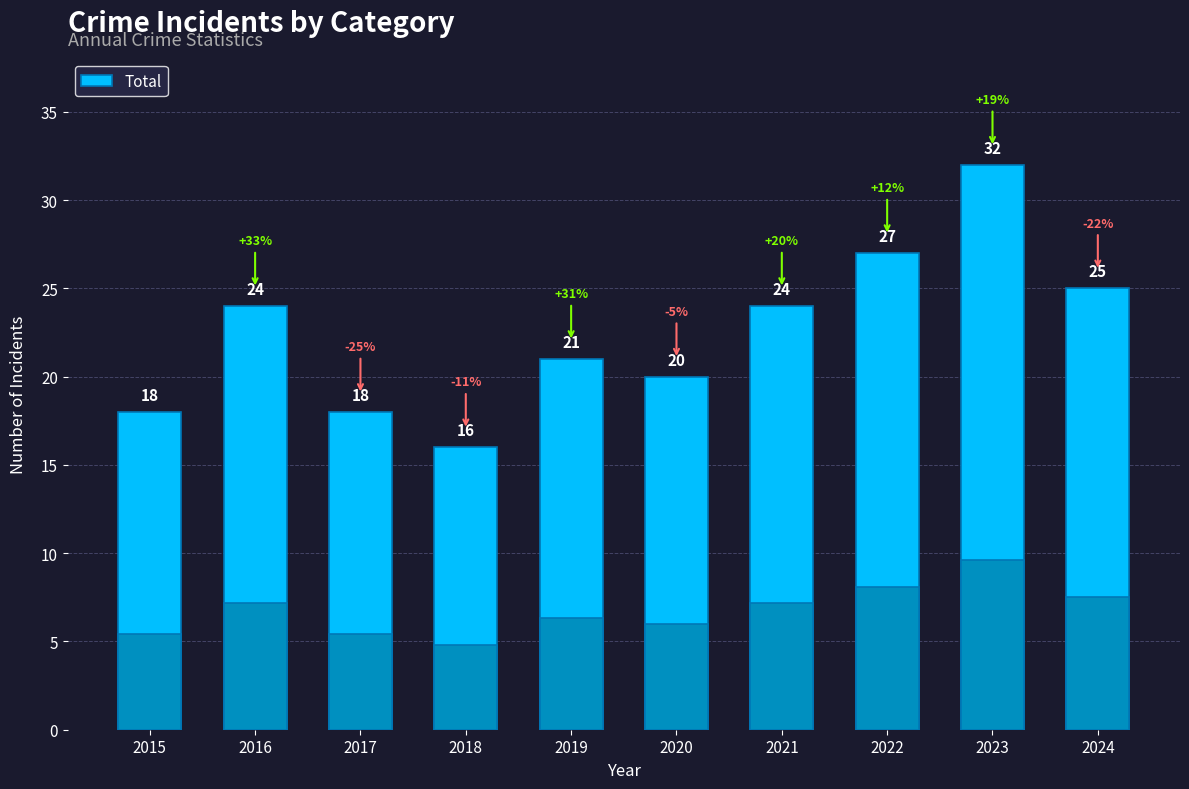

At which category does the chart reach its minimum across all series?

2018